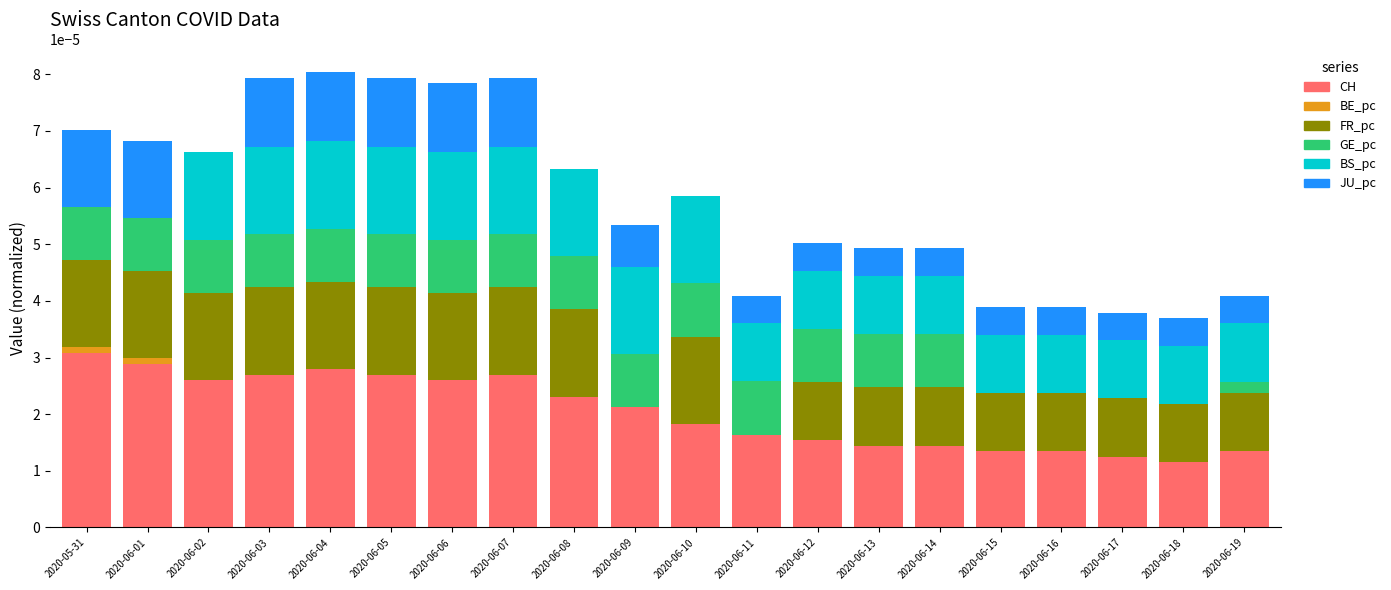

At which label does CH reach its peak?

2020-05-31